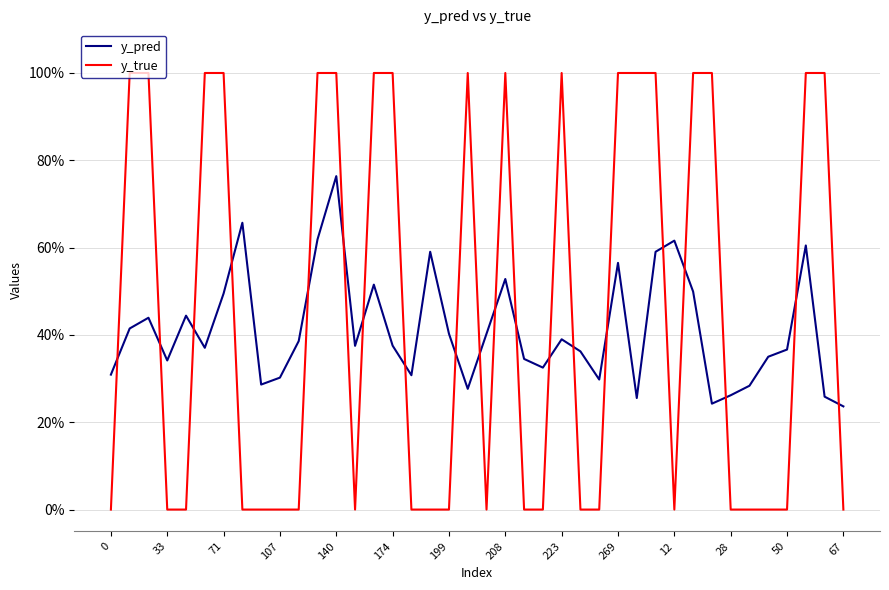

Does the chart have visible grid lines?

Yes